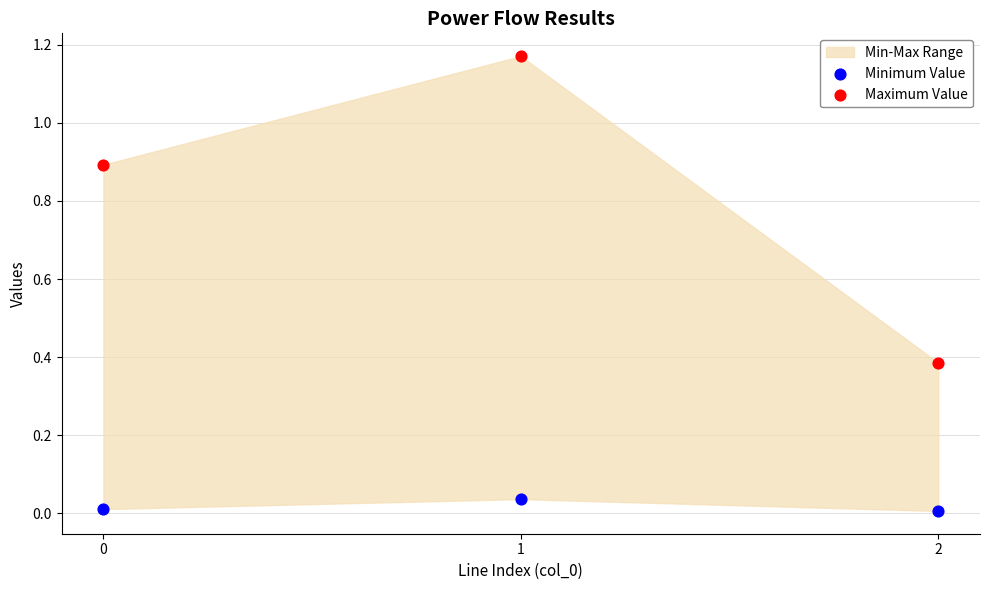

Which series has the widest spread of Y values?

Maximum Value